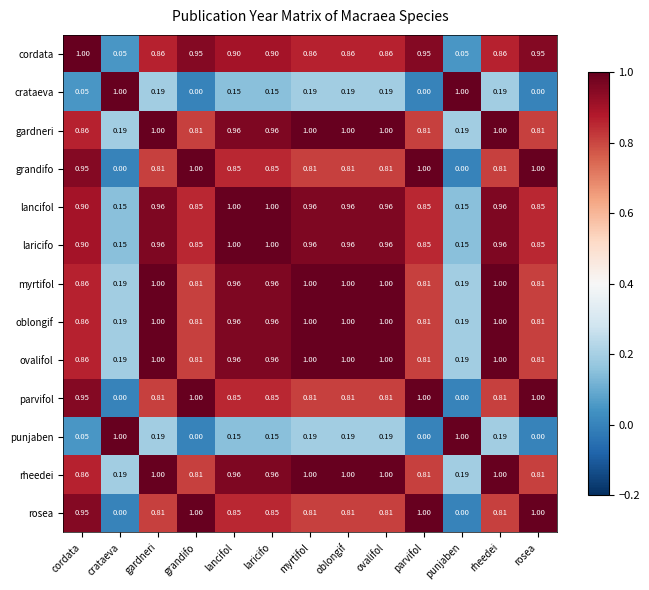

How many data points in crataeva are above 0?

10